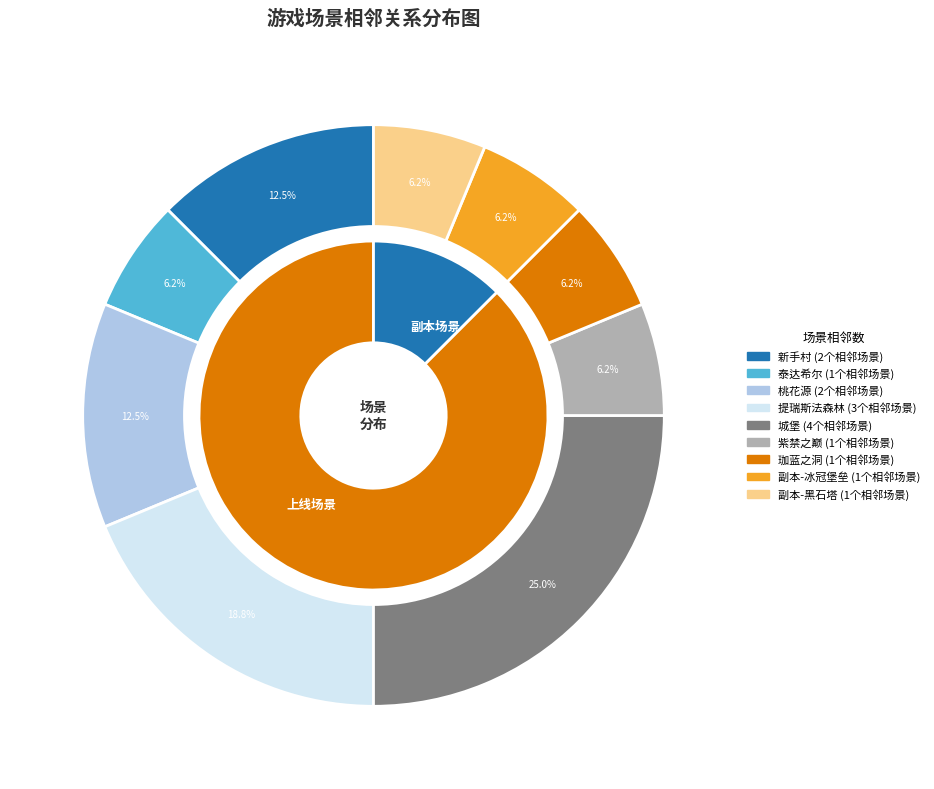

Which slice is the smallest?

泰达希尔